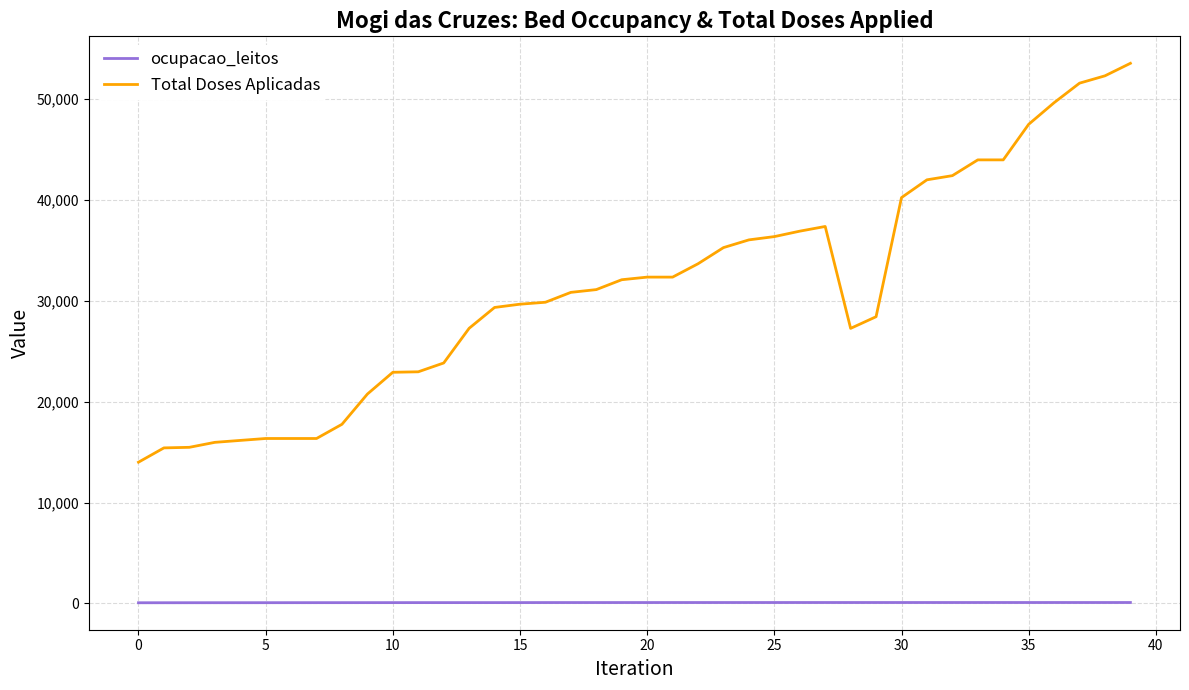

True or false: Total Doses Aplicadas and ocupacao_leitos cross at least once.

False